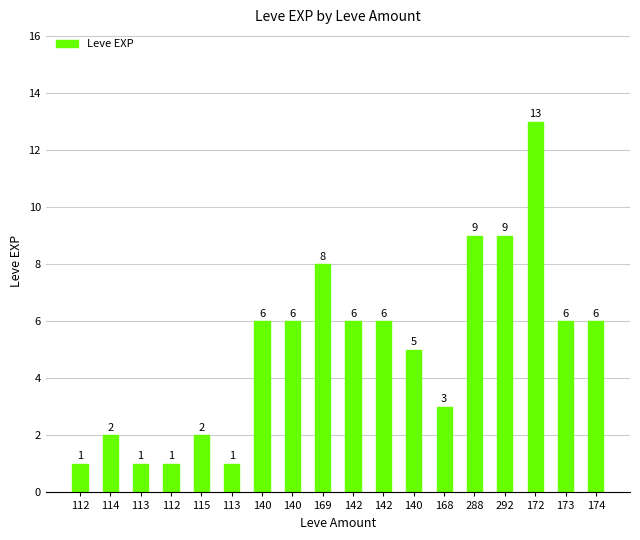

Which category has the lowest value across all series?

112